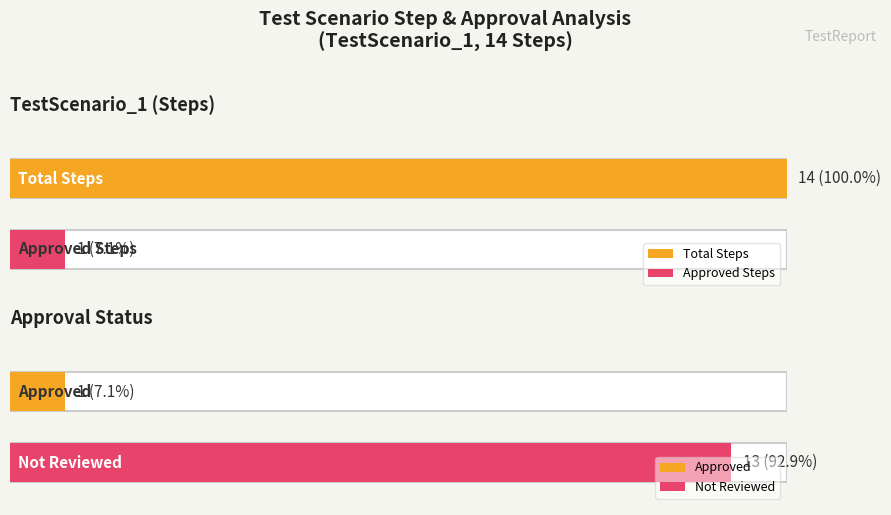

Which category has the highest value across all series?

TestScenario_1 Steps